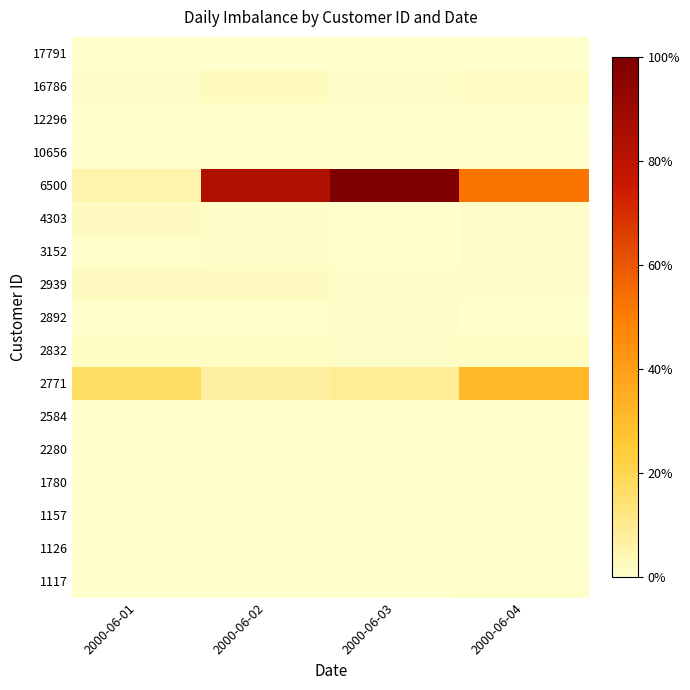

At which category is the sum across all series the highest?

2000-06-03